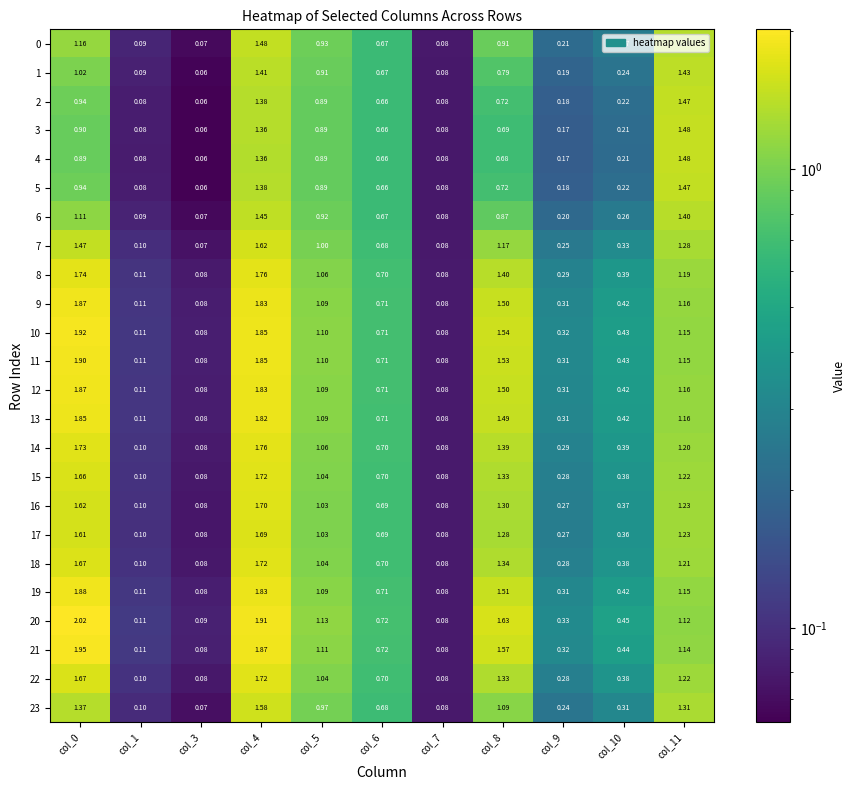

Is the value of 4 at col_0 greater than the value of 23 at col_1?

Yes